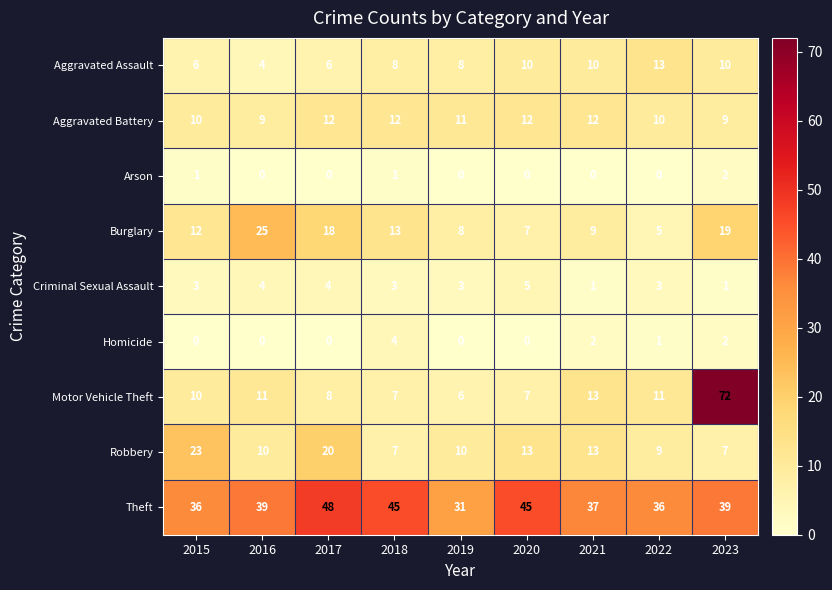

Which series has the largest total across all categories?

Theft